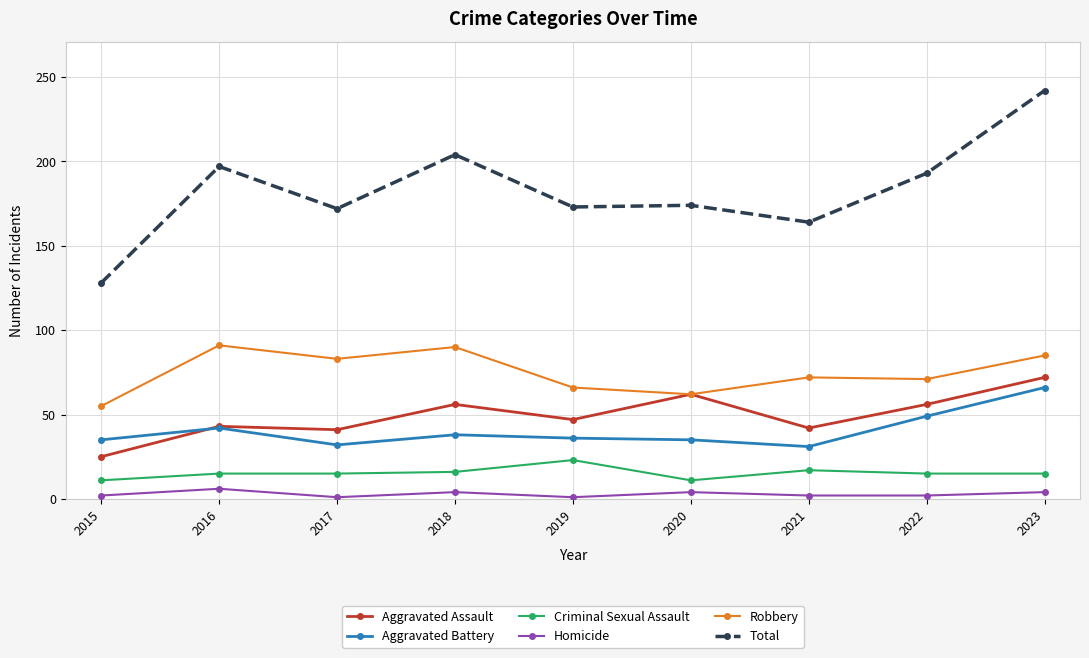

Which series has the widest spread of values?

Total